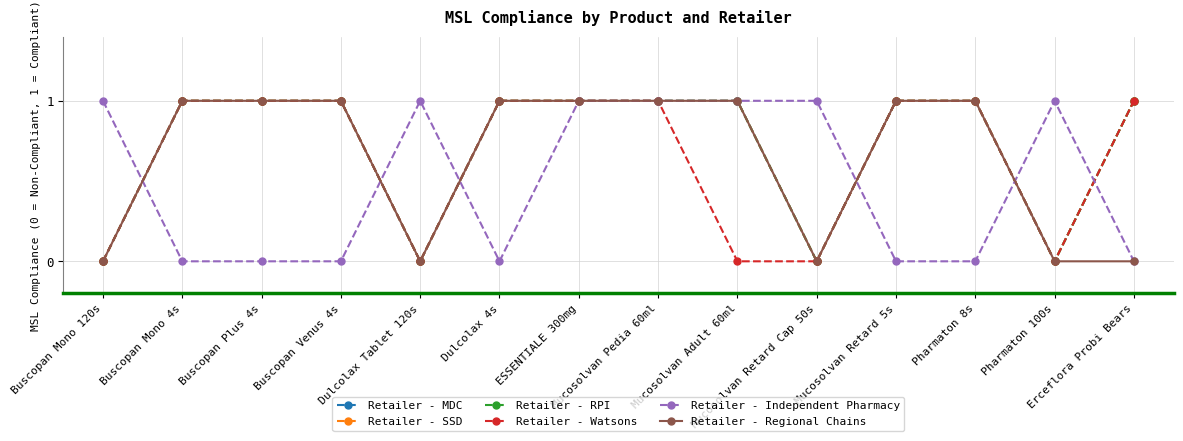

Rank the categories by Retailer - Watsons value from lowest to highest.

Buscopan Mono 120s, Dulcolax Tablet 120s, Mucosolvan Adult 60ml, Mucosolvan Retard Cap 50s, Pharmaton 100s, Buscopan Mono 4s, Buscopan Plus 4s, Buscopan Venus 4s, Dulcolax 4s, ESSENTIALE 300mg, Mucosolvan Pedia 60ml, Mucosolvan Retard 5s, Pharmaton 8s, Erceflora Probi Bears